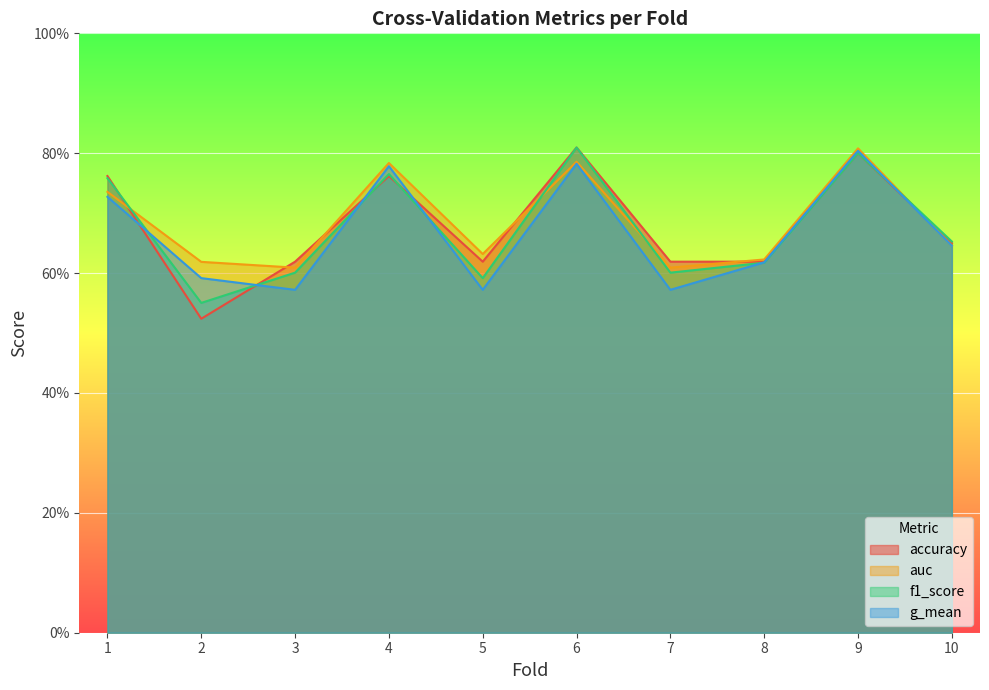

The accuracy series shows 1.2 at 6. True or false?

False